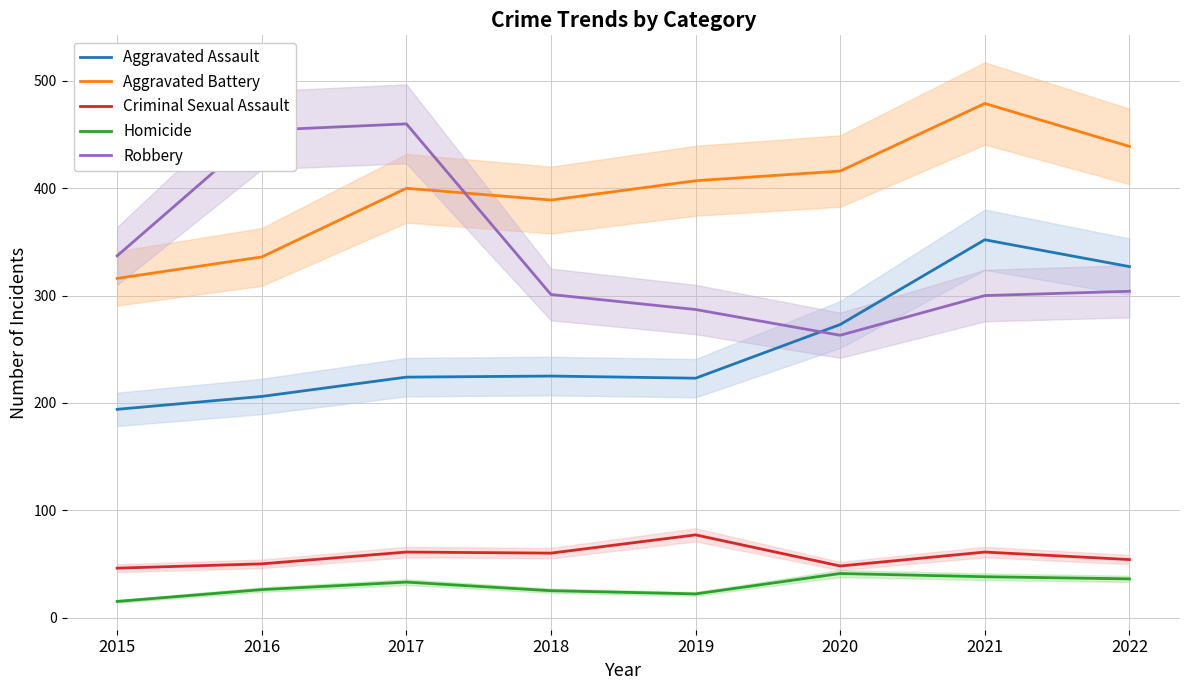

True or false: Aggravated Assault and Aggravated Battery intersect in this chart.

False